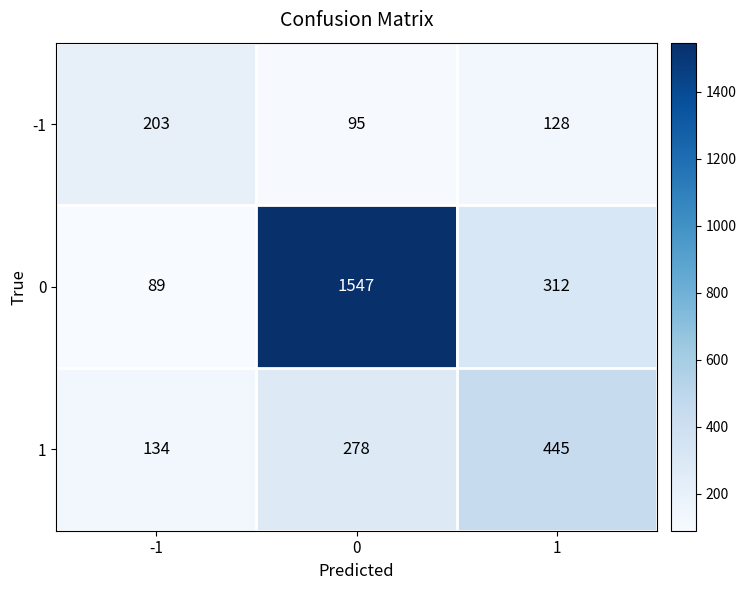

At how many categories does at least one series exceed 999?

1